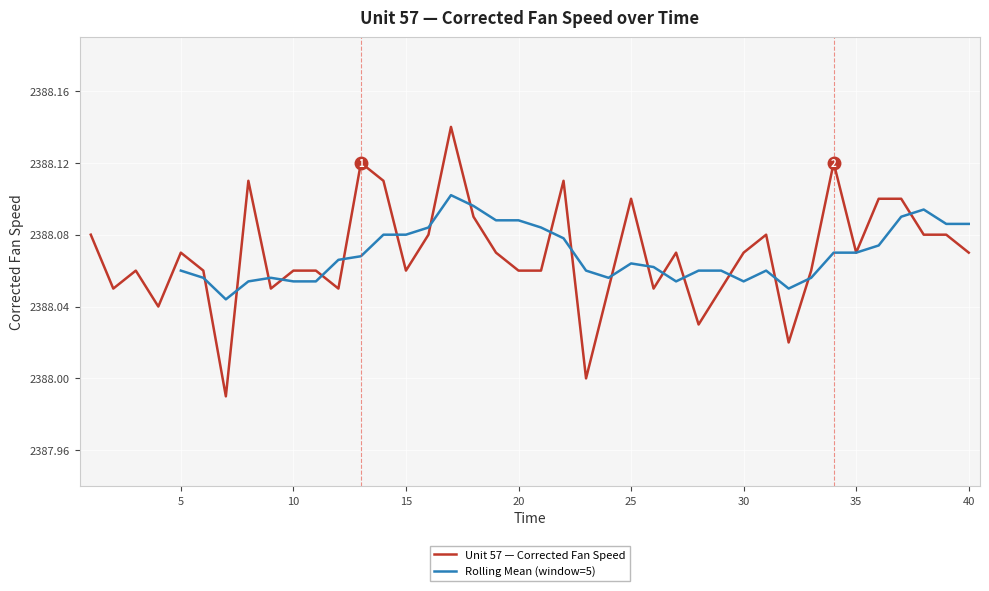

At which label does the data first exceed 2388?

1